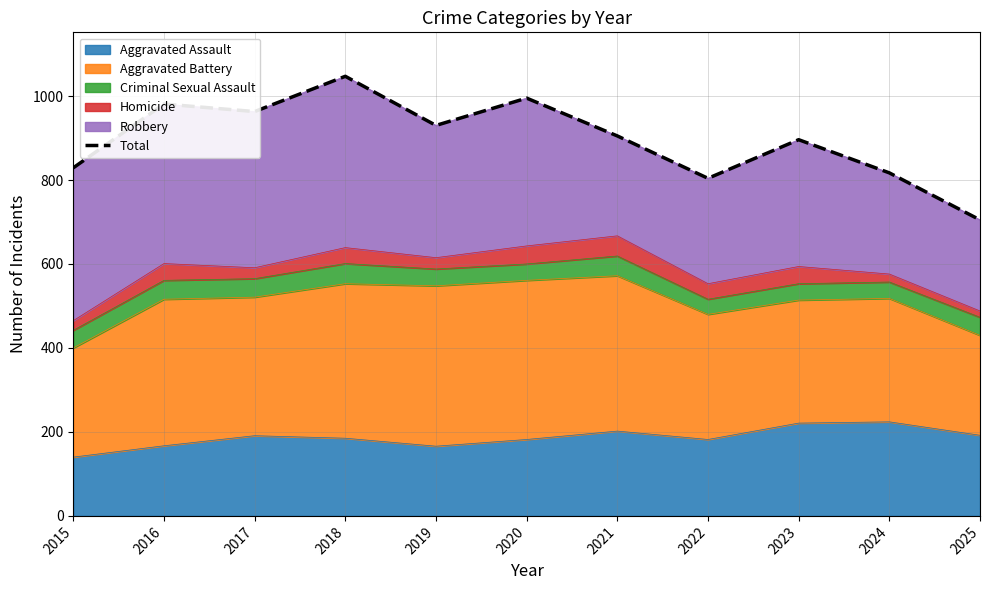

Where does the data first go above 905?

2016